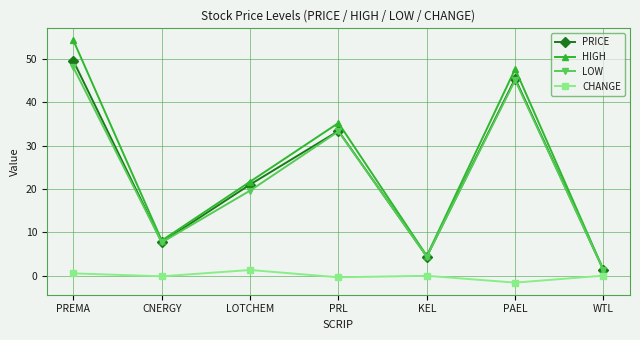

What position from the right is KEL?

3